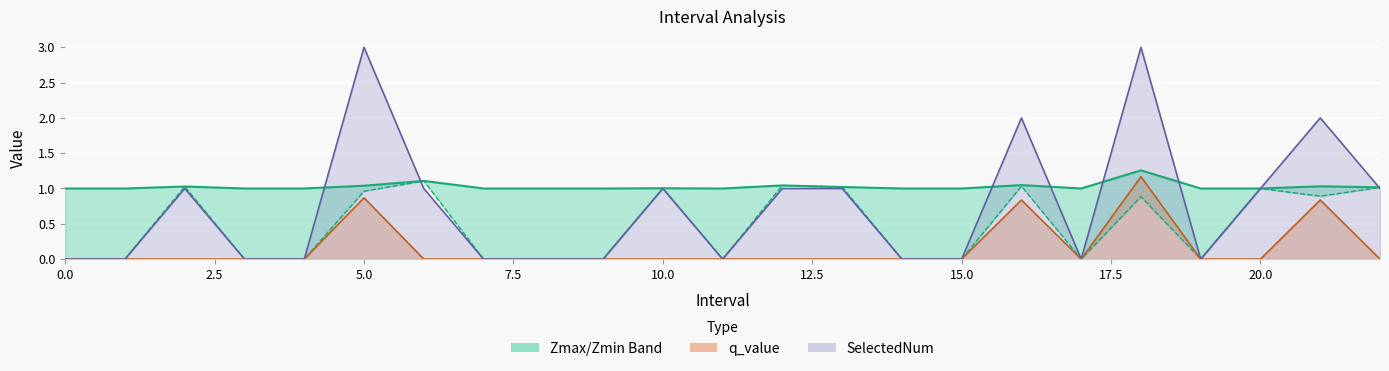

True or false: Zmax and Zmin intersect in this chart.

False